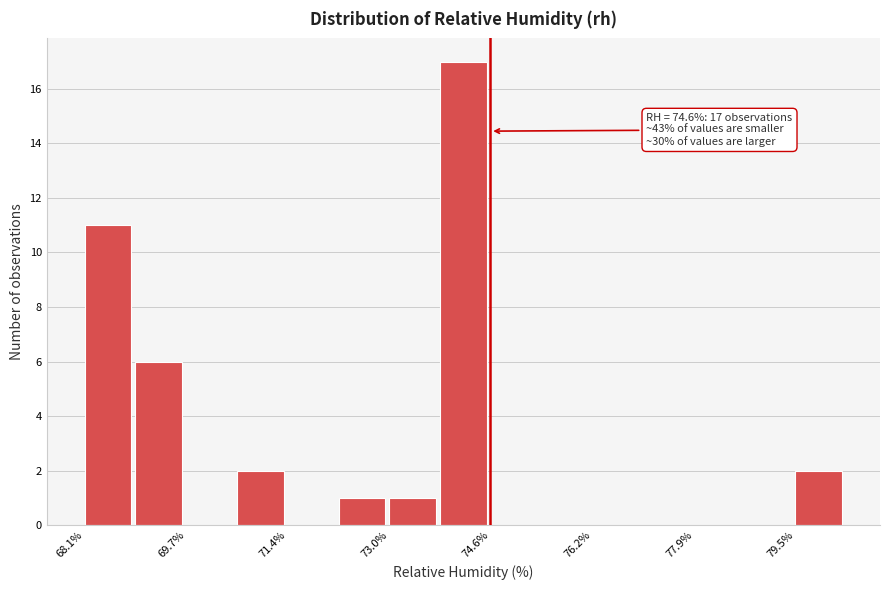

Over which range of the x-axis is the bar tallest?

73.8 to 74.6